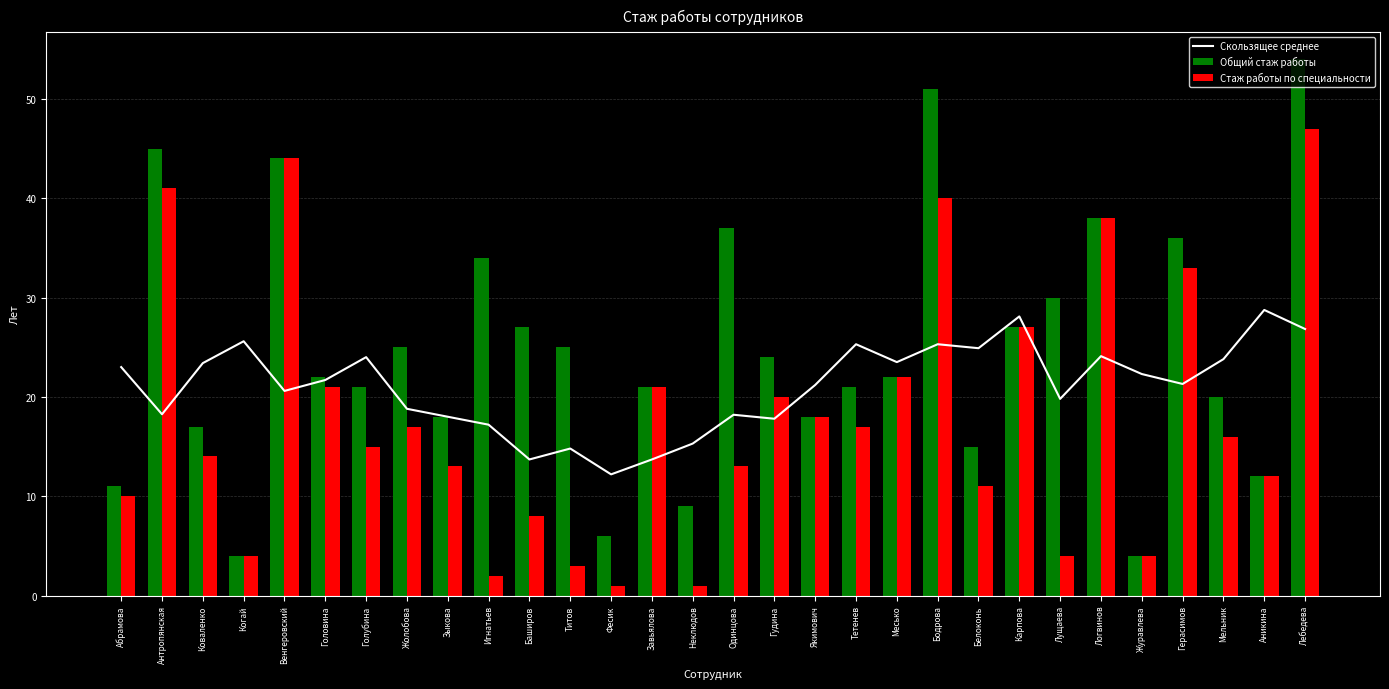

Count the number of categories in the chart.

30